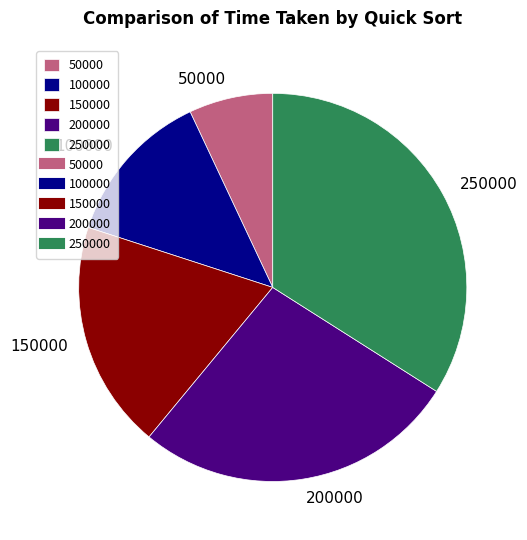

Do 150000 and 100000 together represent more than half of the pie?

No